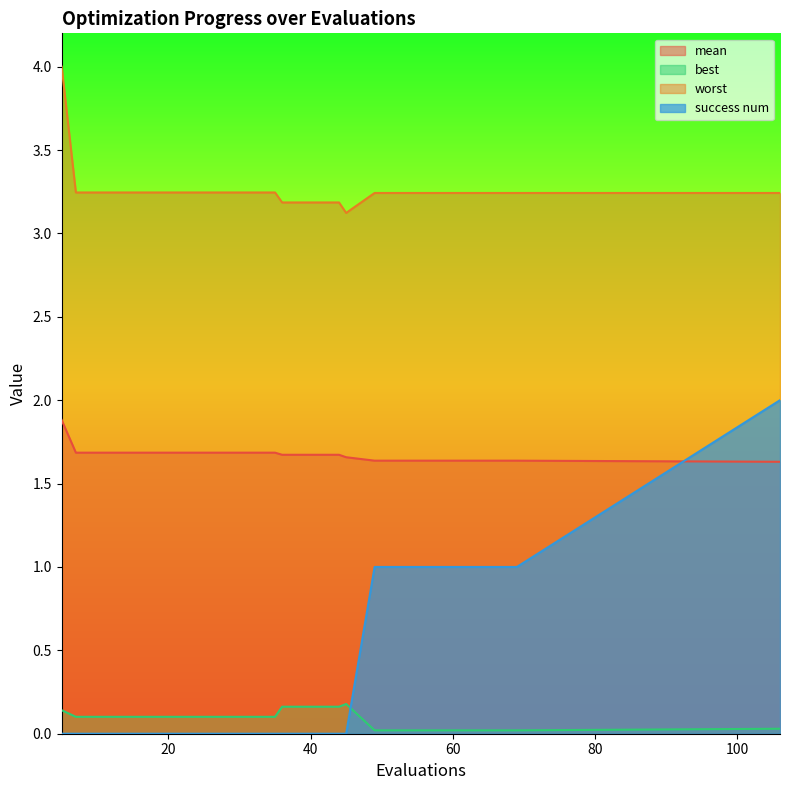

What is the sum of all mean values?

33.5